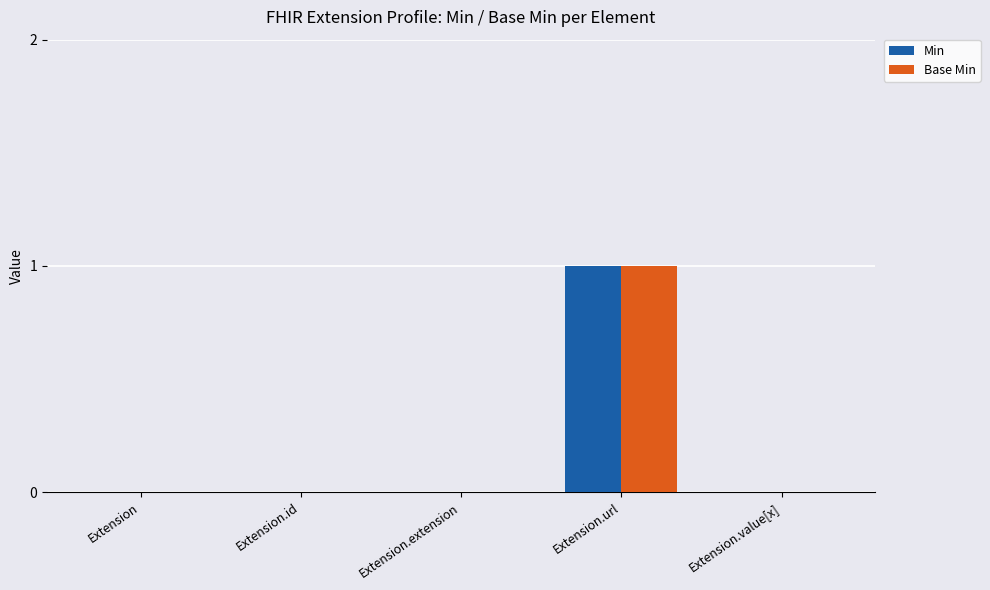

Is it true that Min equals 0 at Extension?

True